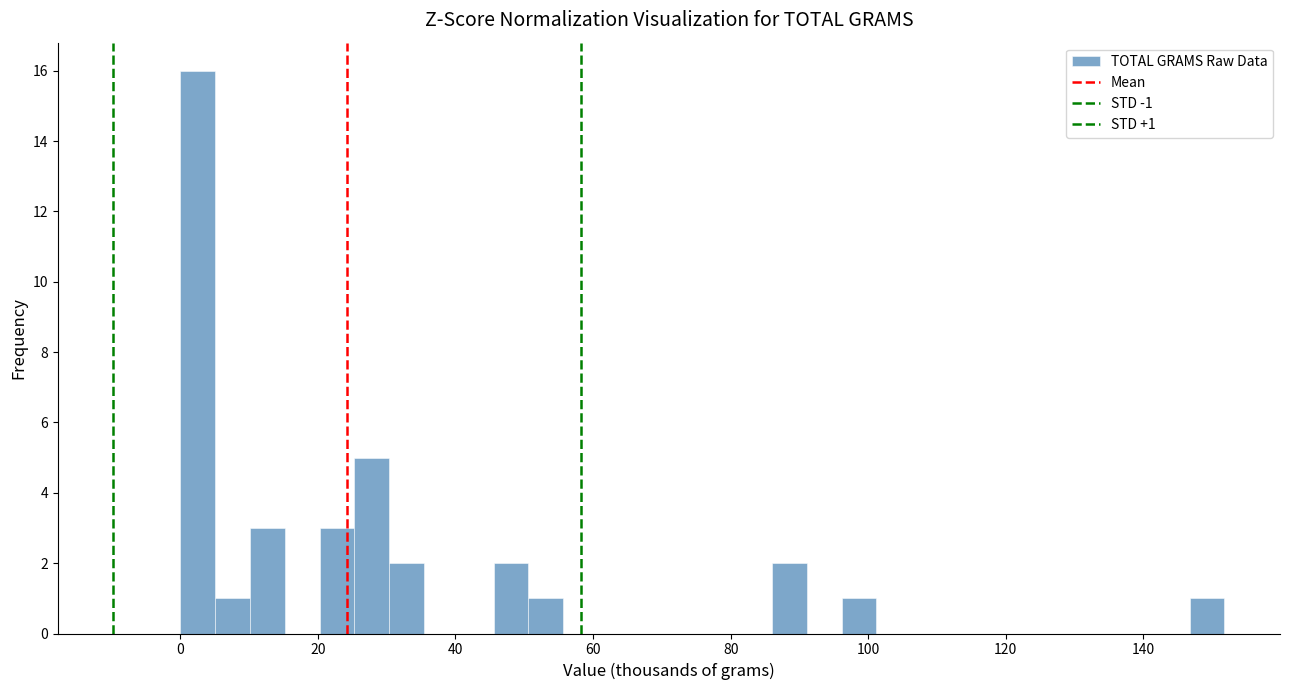

Read against the x-axis, roughly where is the centre of the tallest bar?

2